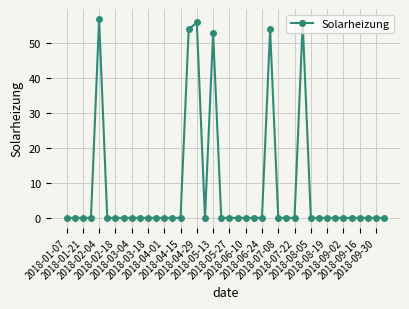

True or false: there are more than 2 points higher than both neighbors.

True